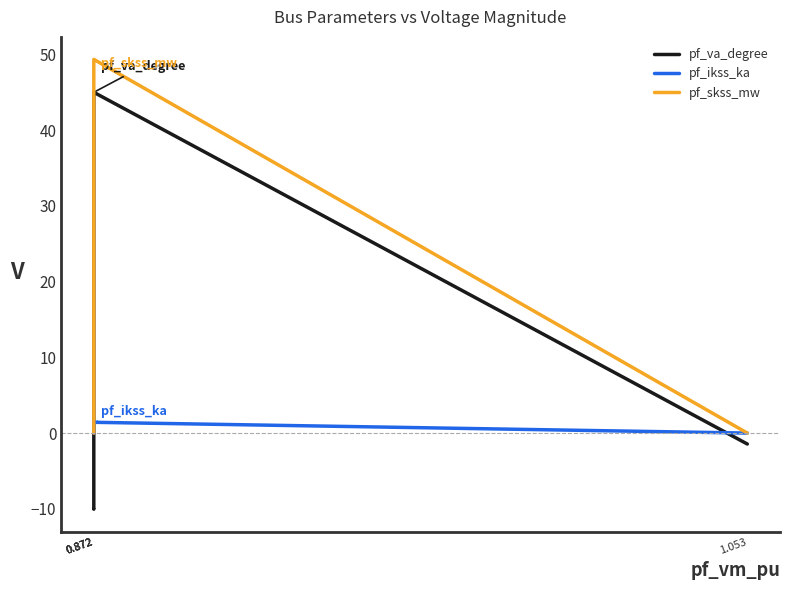

Which series has the largest range (max minus min)?

pf_va_degree